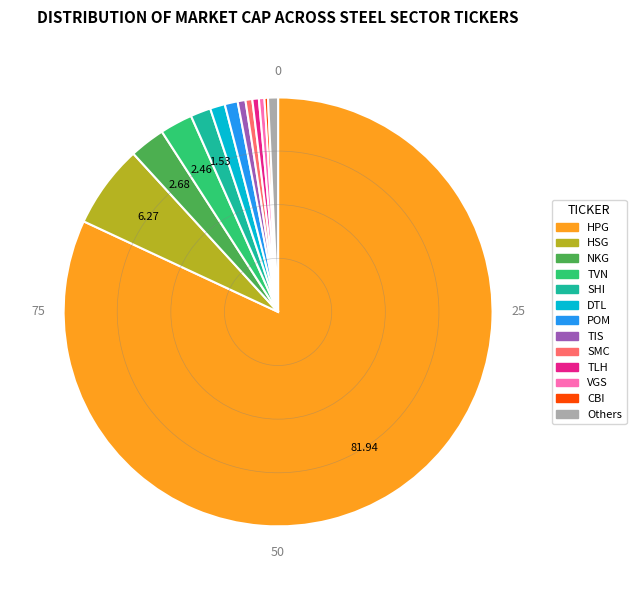

Between TLH and NKG, which is larger?

NKG